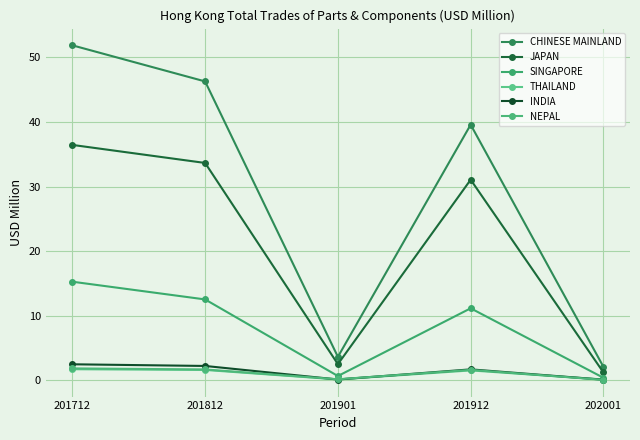

Count the number of data series in this chart.

6